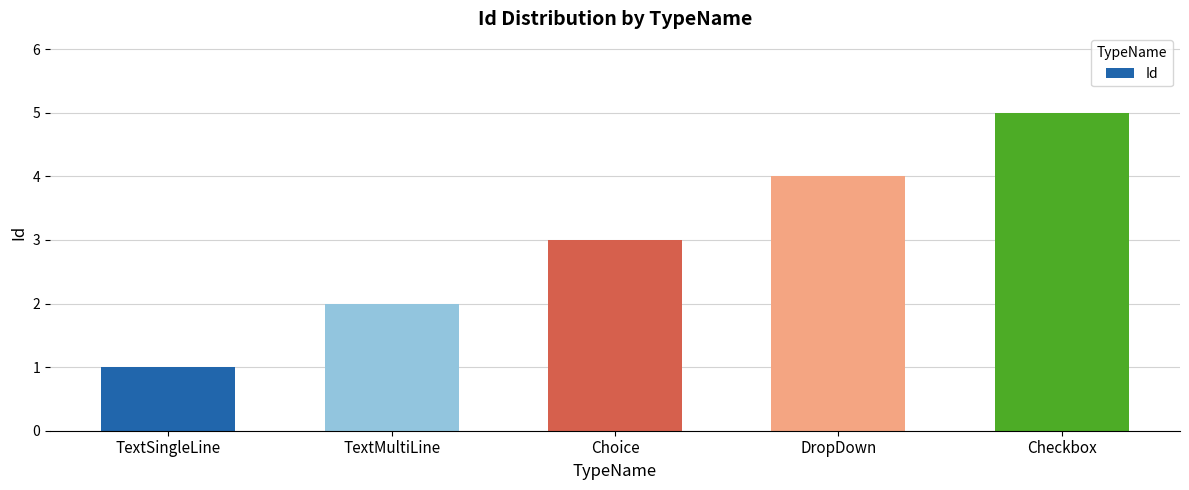

What is the average value?

3